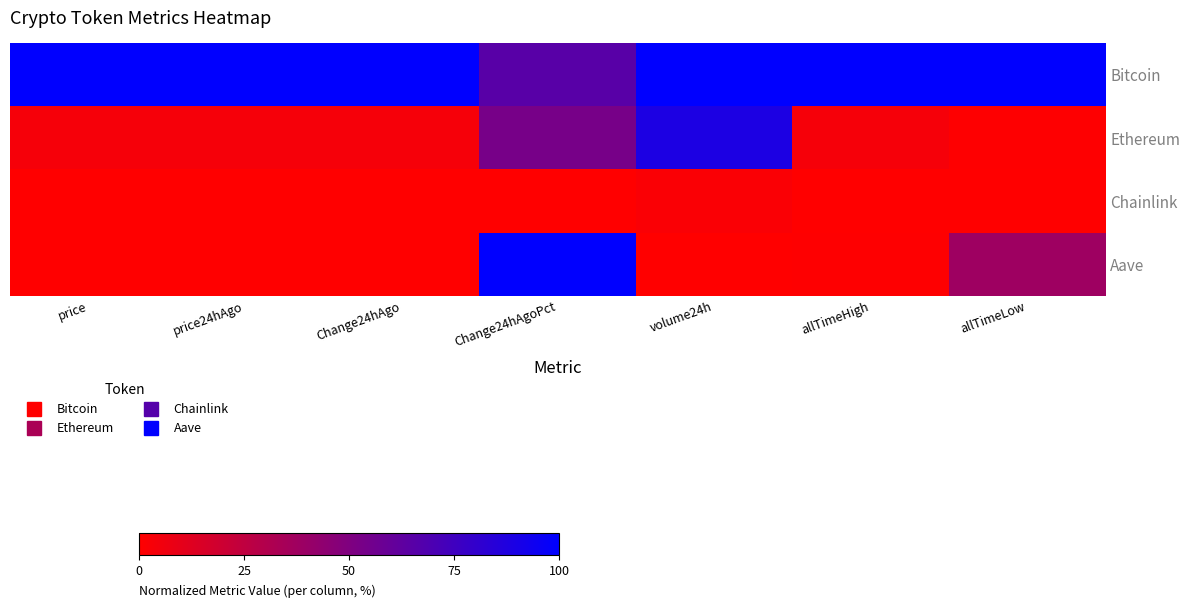

Which category has the lowest value across all series?

price